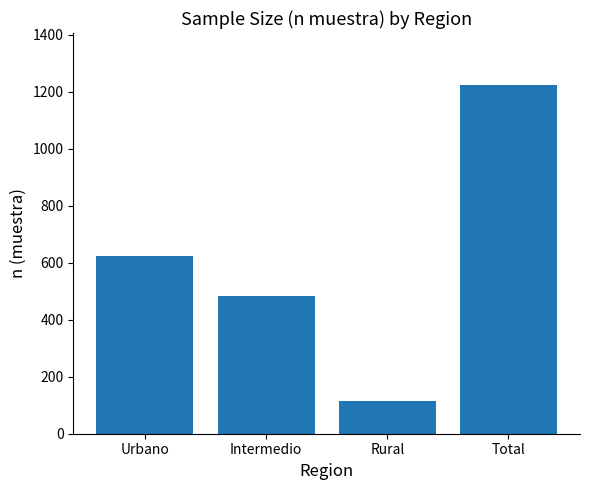

True or false: the data shows 855 at Intermedio.

False